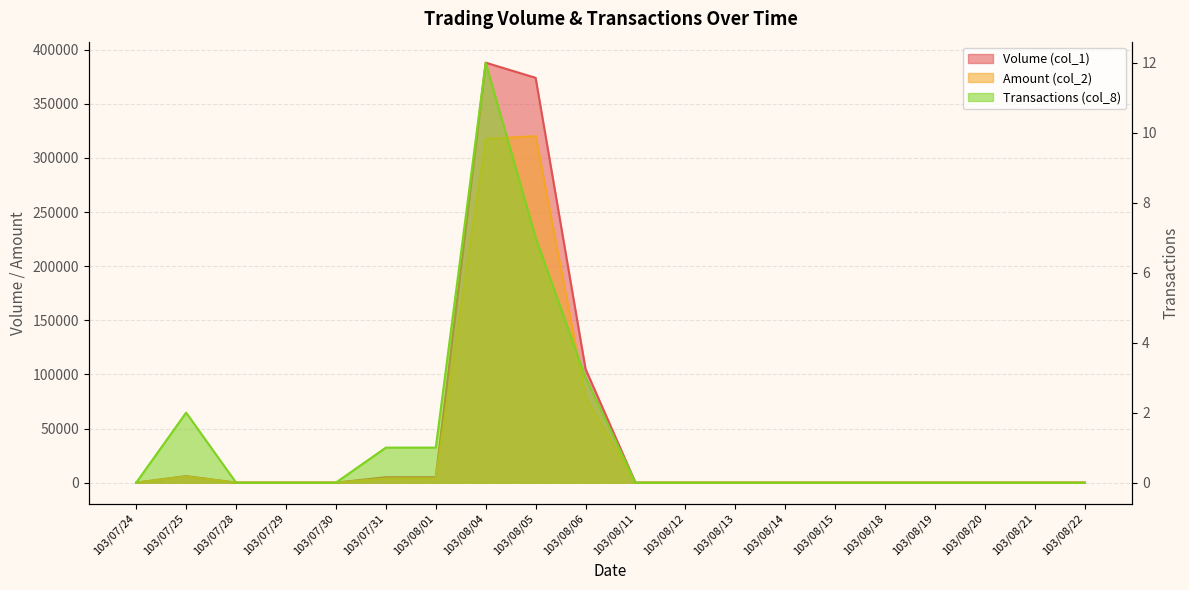

True or false: Volume (col_1) and Transactions (col_8) intersect in this chart.

False